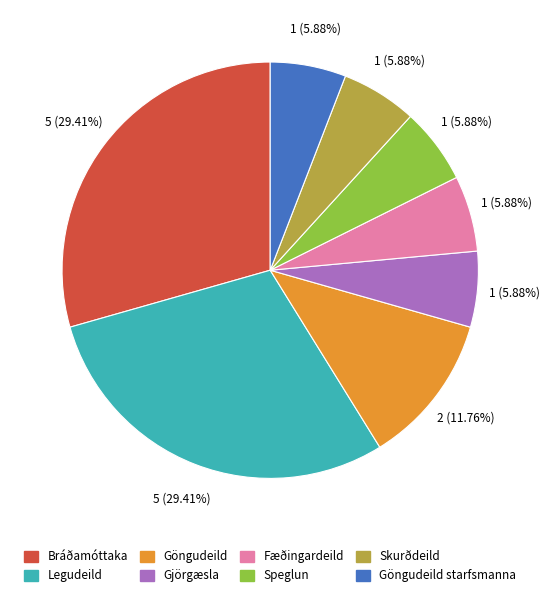

Approximately how many times larger is the value at Göngudeild starfsmanna compared to Fæðingardeild?

1.0